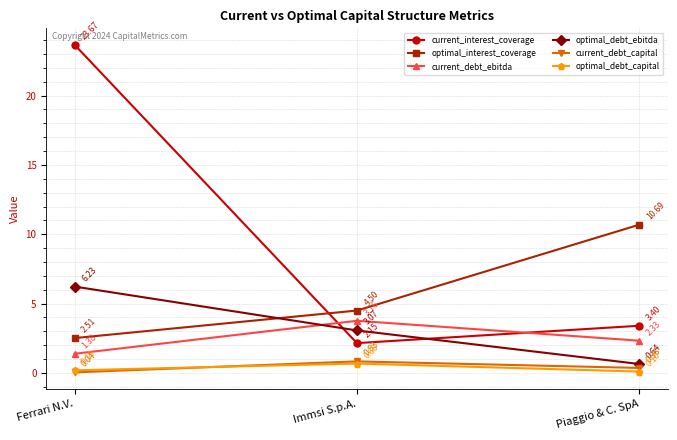

How many values in the current_interest_coverage series exceed 3?

2